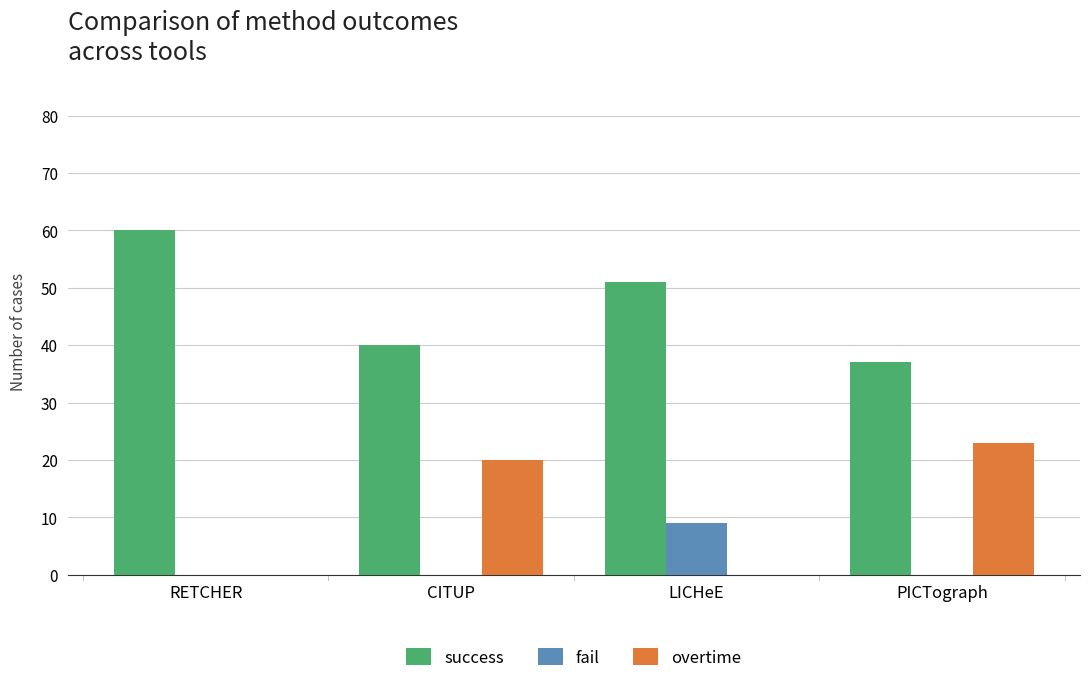

The success series shows 37 at PICTograph. True or false?

True